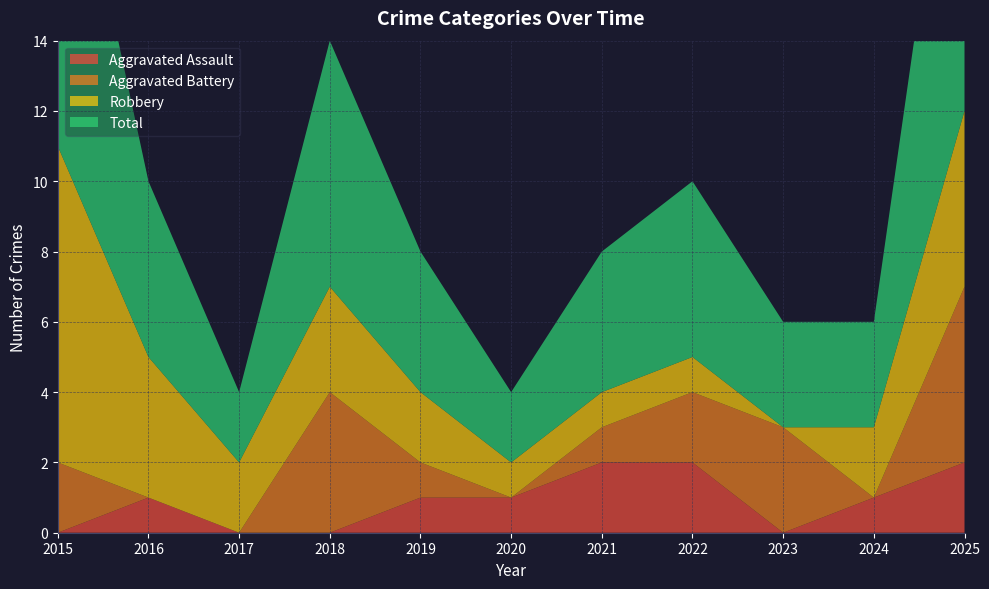

Reading right to left, extract all data points from this chart.

Aggravated Assault: 2	1	0	2	2	1	1	0	0	1	0
Aggravated Battery: 5	0	3	2	1	0	1	4	0	0	2
Robbery: 5	2	0	1	1	1	2	3	2	4	9
Total: 12	3	3	5	4	2	4	7	2	5	11